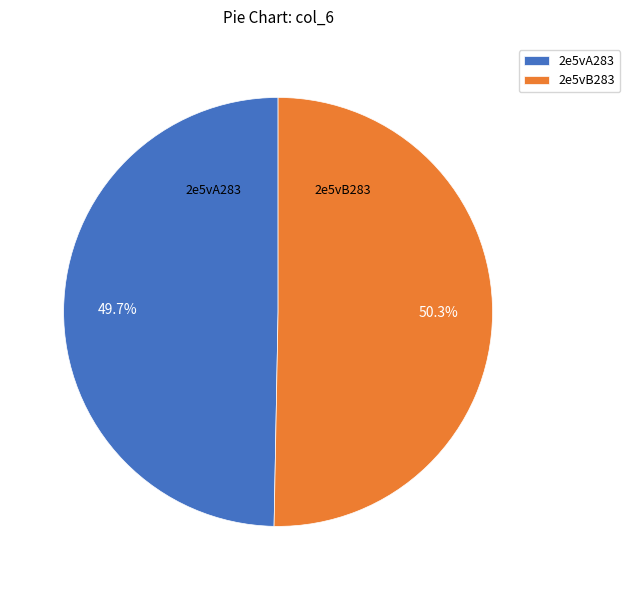

To the nearest percent, what portion does 2e5vA283 represent?

50%